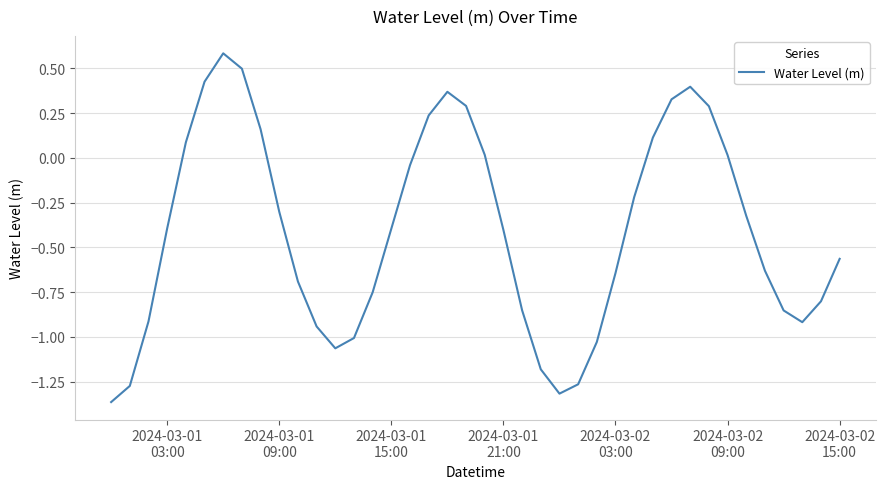

What is the difference between the maximum and minimum values?

1.9